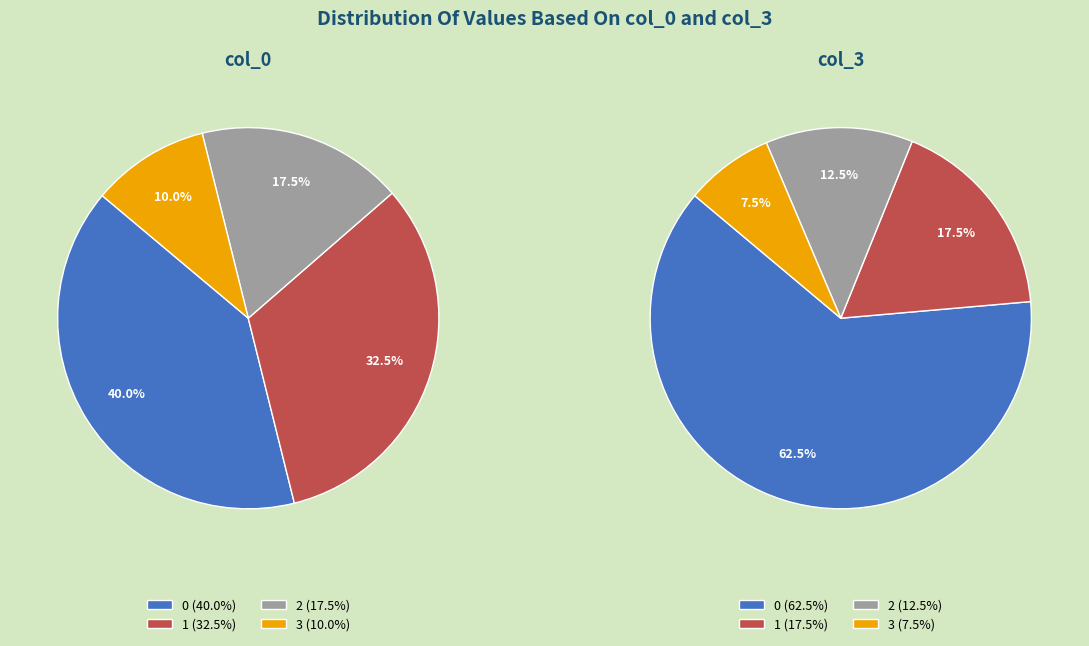

To the nearest percent, what is the combined percentage of 2 and 1?

50%